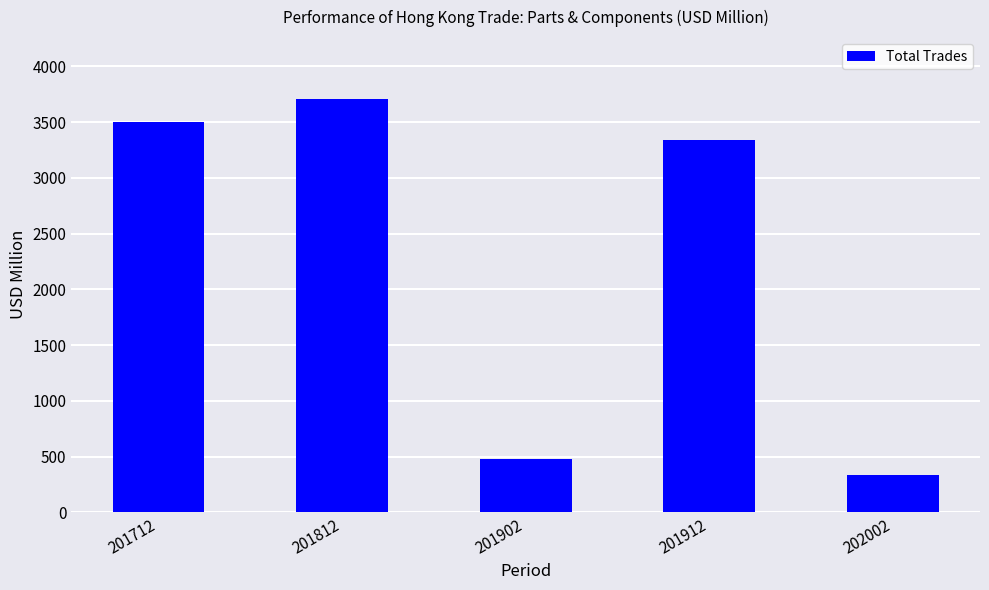

Which category has the lowest value across all series?

202002